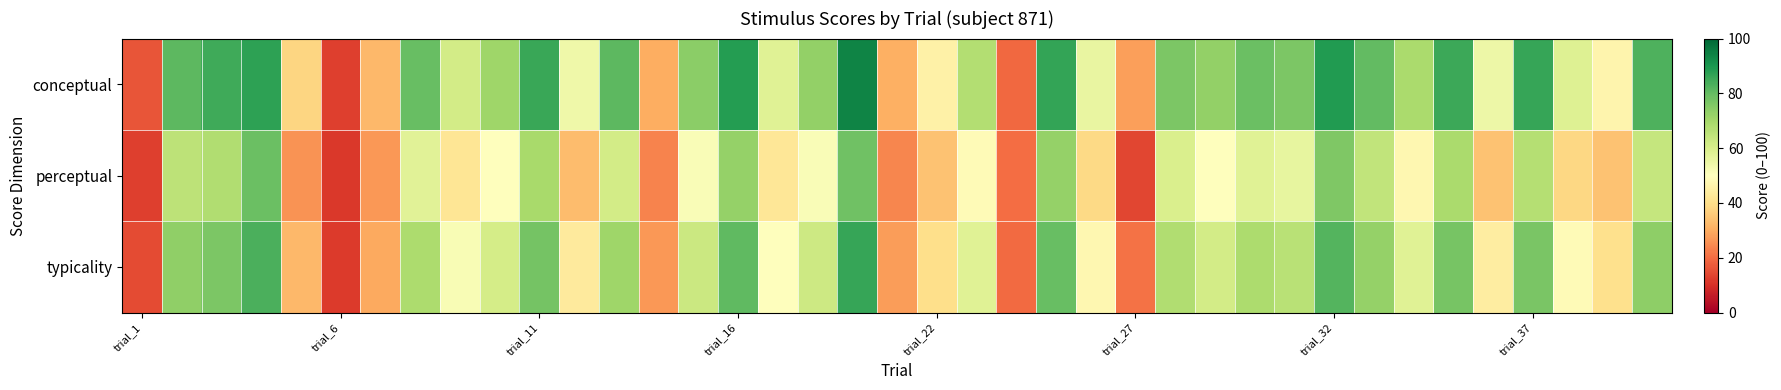

What is the minimum value shown in the chart?

11.4